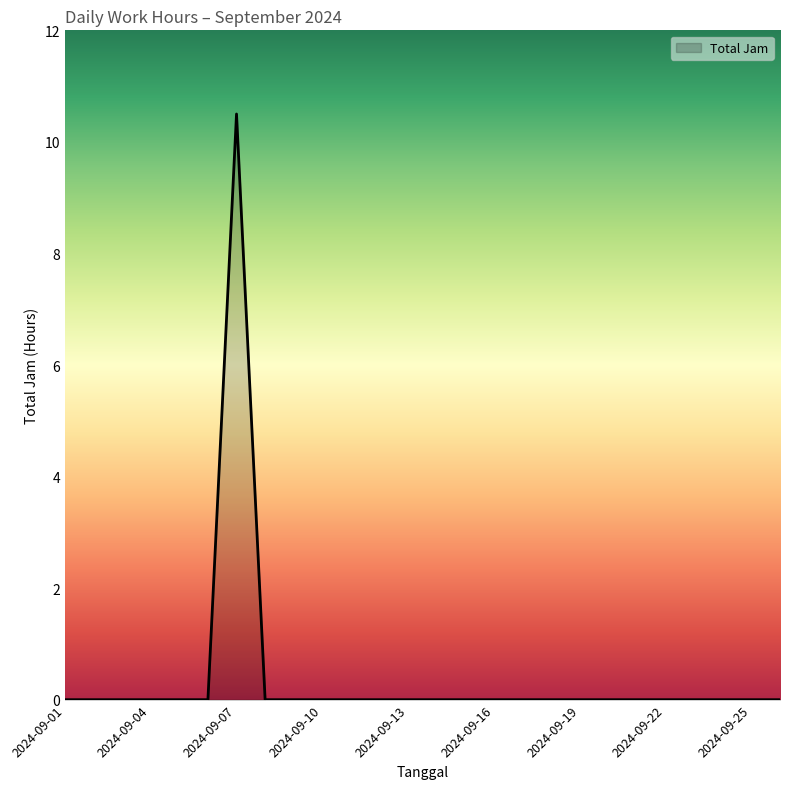

What is the maximum value shown in the chart?

10.5